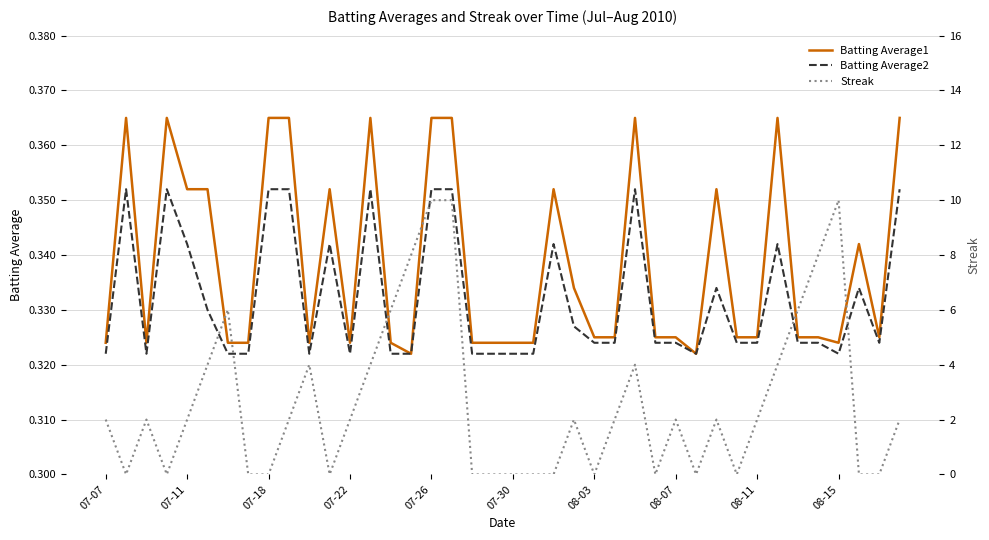

Count the Batting Average2 values in the range 0 to 1.

40